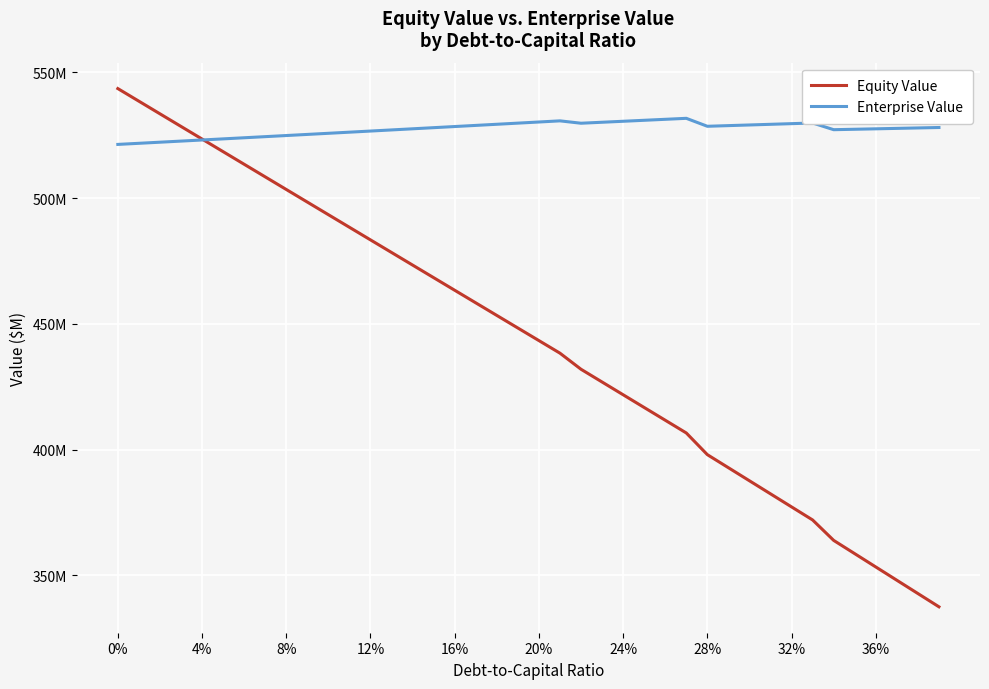

Does the chart have visible grid lines?

Yes